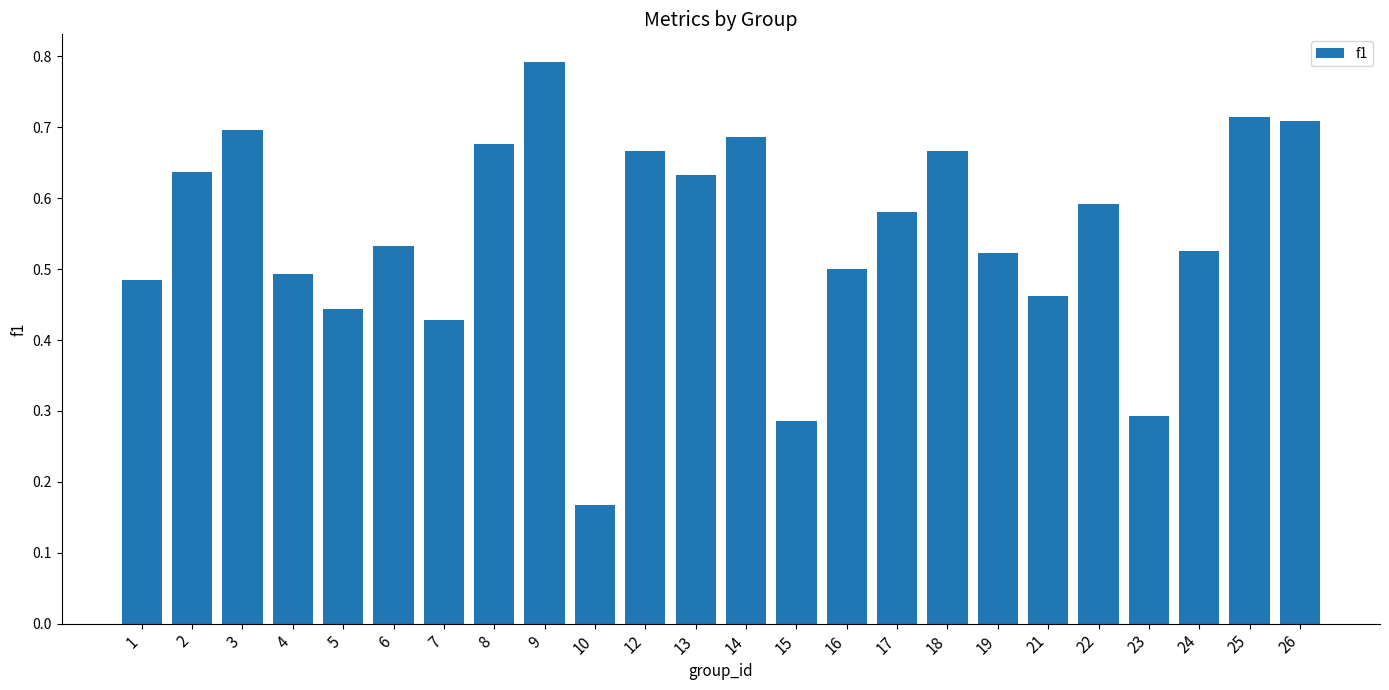

What is the sum of the values at 25 and 10?

0.9